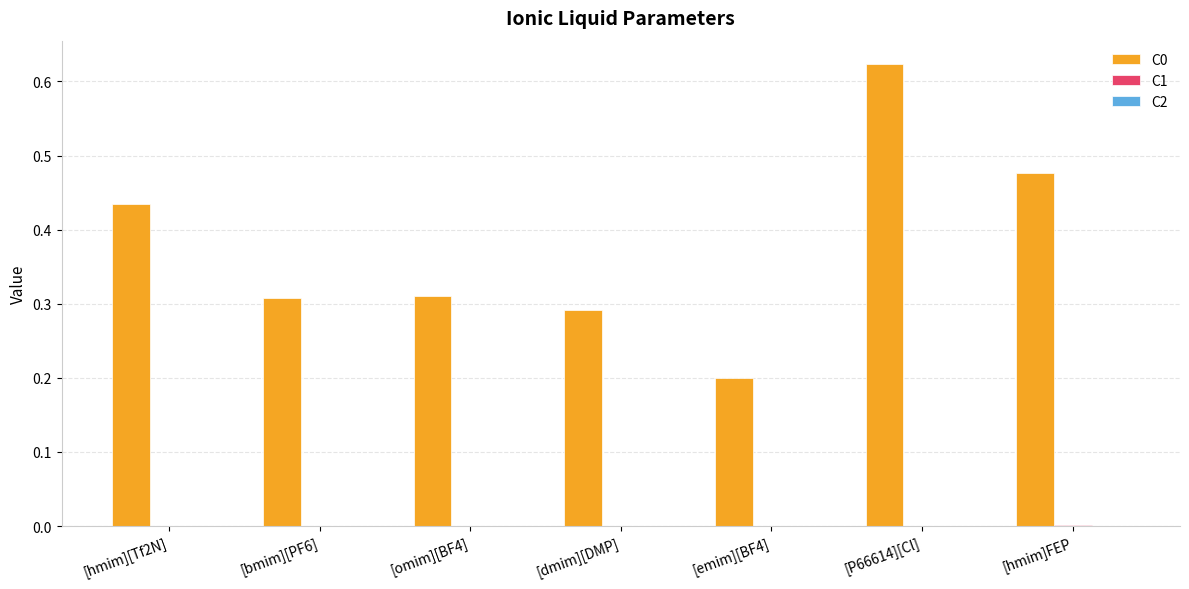

At which category is the sum across all series the highest?

[P66614][Cl]